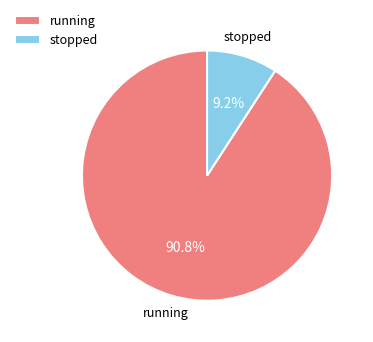

Rank the categories by value from lowest to highest.

stopped, running